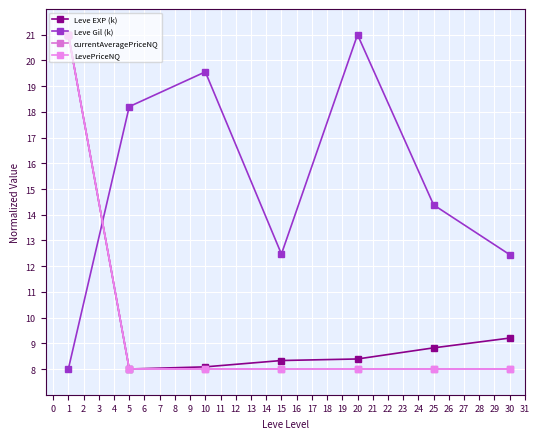

What is the maximum value shown in the chart?

21.0